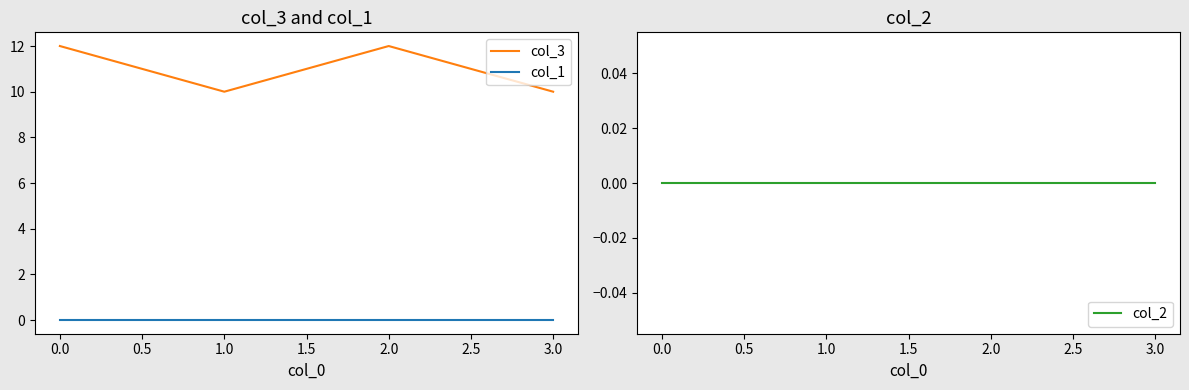

Reading left to right, transcribe all the data shown in this chart.

col_3: 0.0=12	1.0=10	2.0=12	3.0=10
col_1: 0.0=0	1.0=0	2.0=0	3.0=0
col_2: 0.0=0	1.0=0	2.0=0	3.0=0